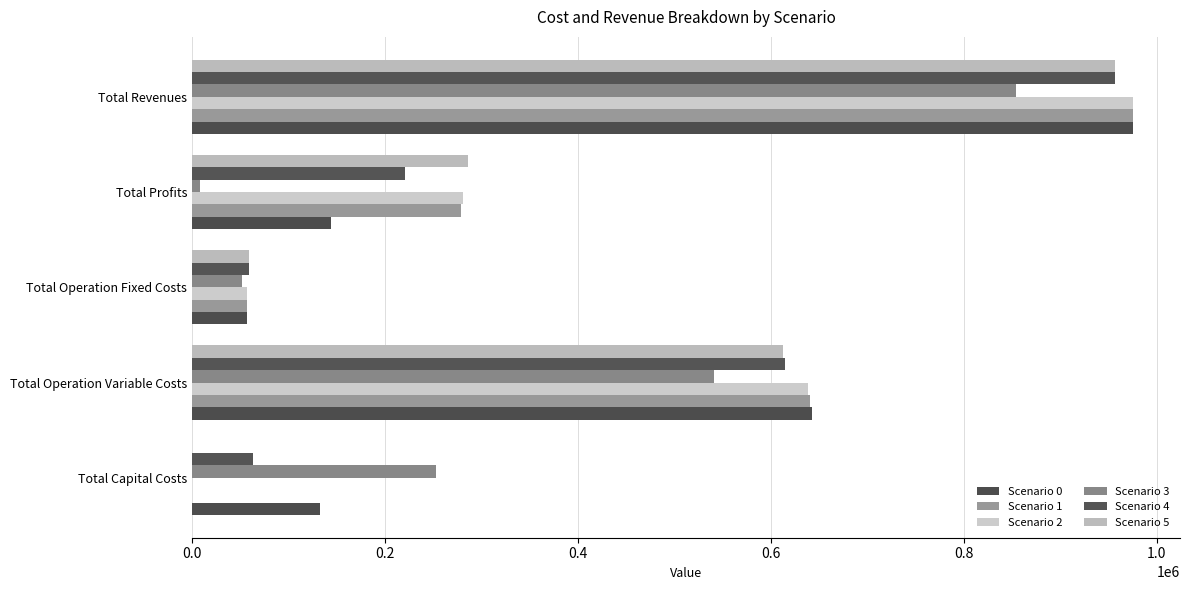

What is the value of the Scenario 3 bar at the 2nd from the left?

541174.1